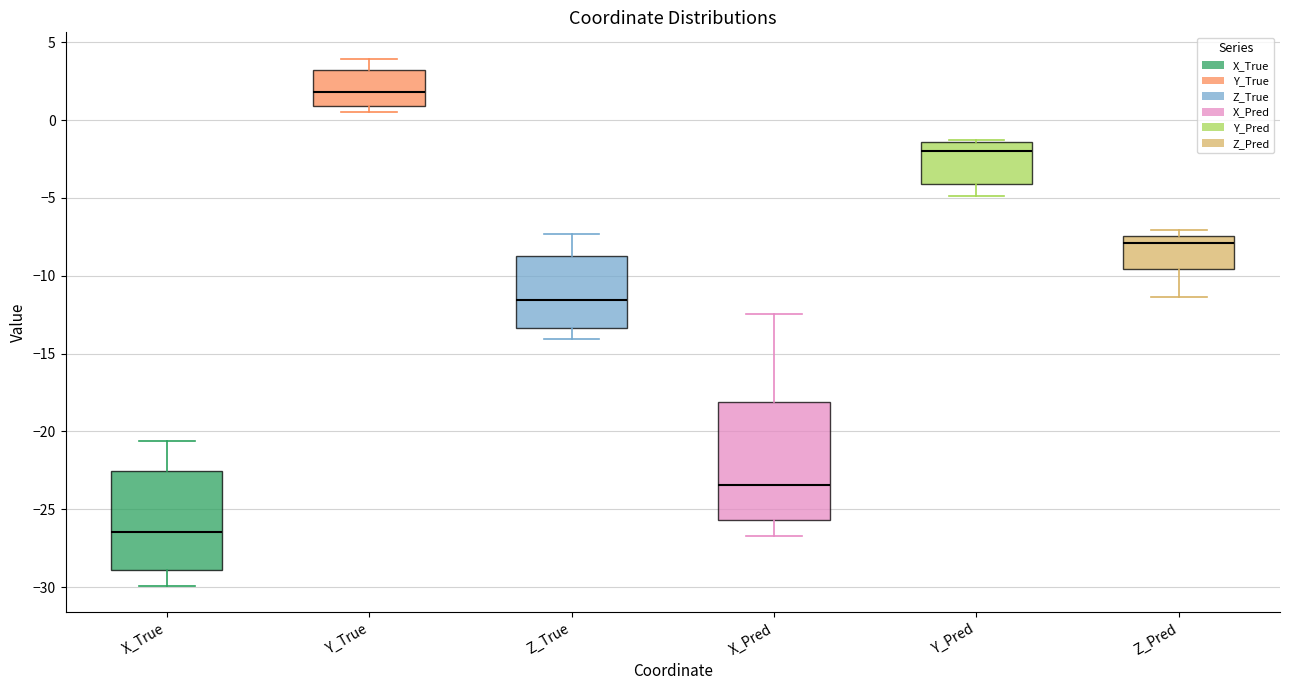

Which box's median line is the highest?

Y_True